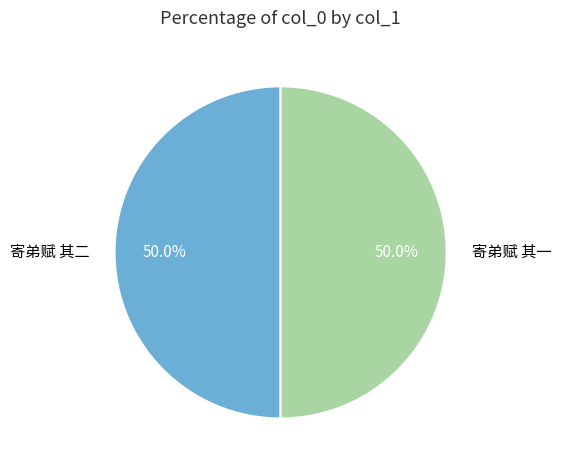

Approximately how many times larger is the value at 寄弟赋 其二 compared to 寄弟赋 其一?

1.0